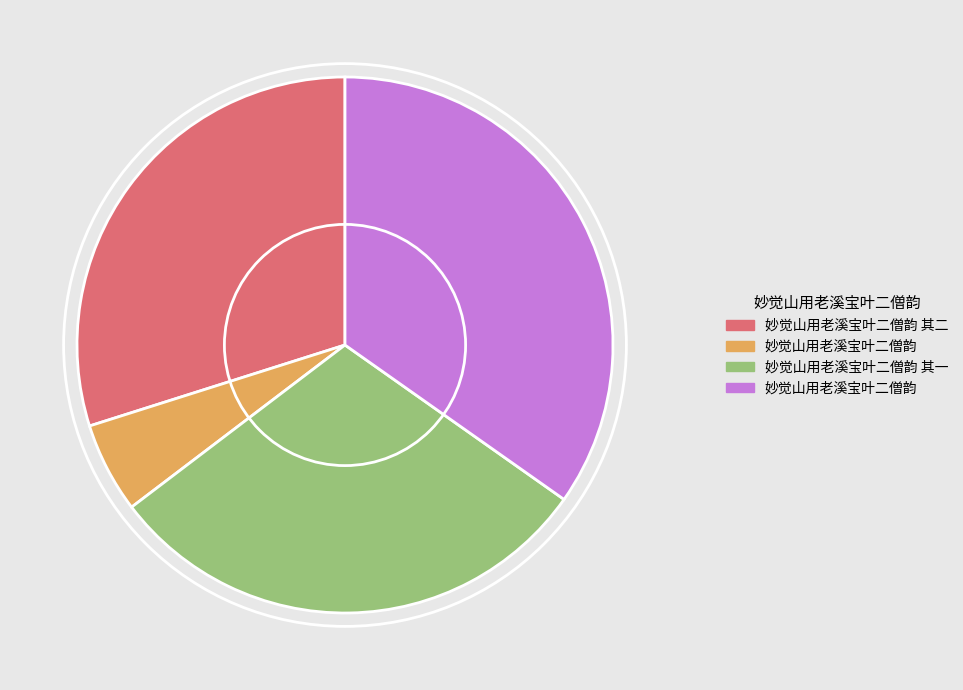

Is there any slice that represents more than half of the pie?

No